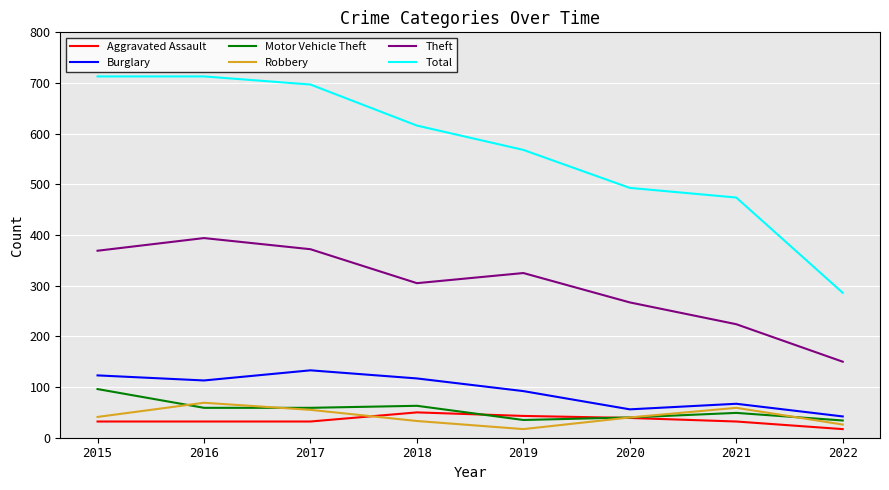

Which series has the largest range (max minus min)?

Total